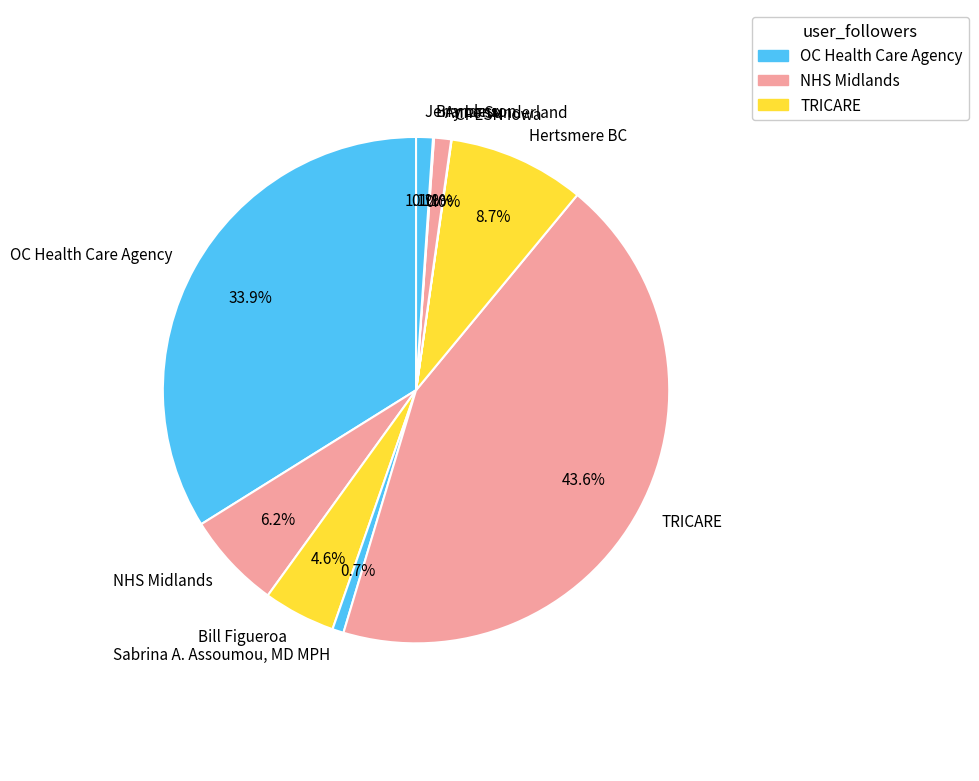

Is it true that Anne Sunderland is 1% of the pie?

True